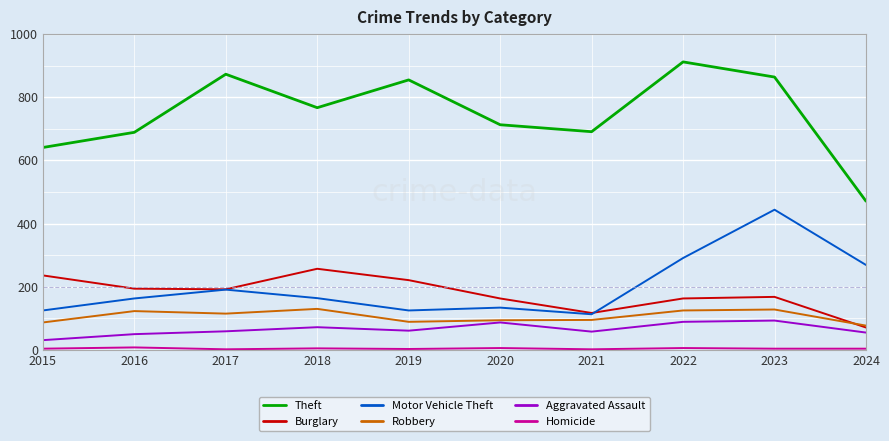

Which category has the highest value across all series?

2022